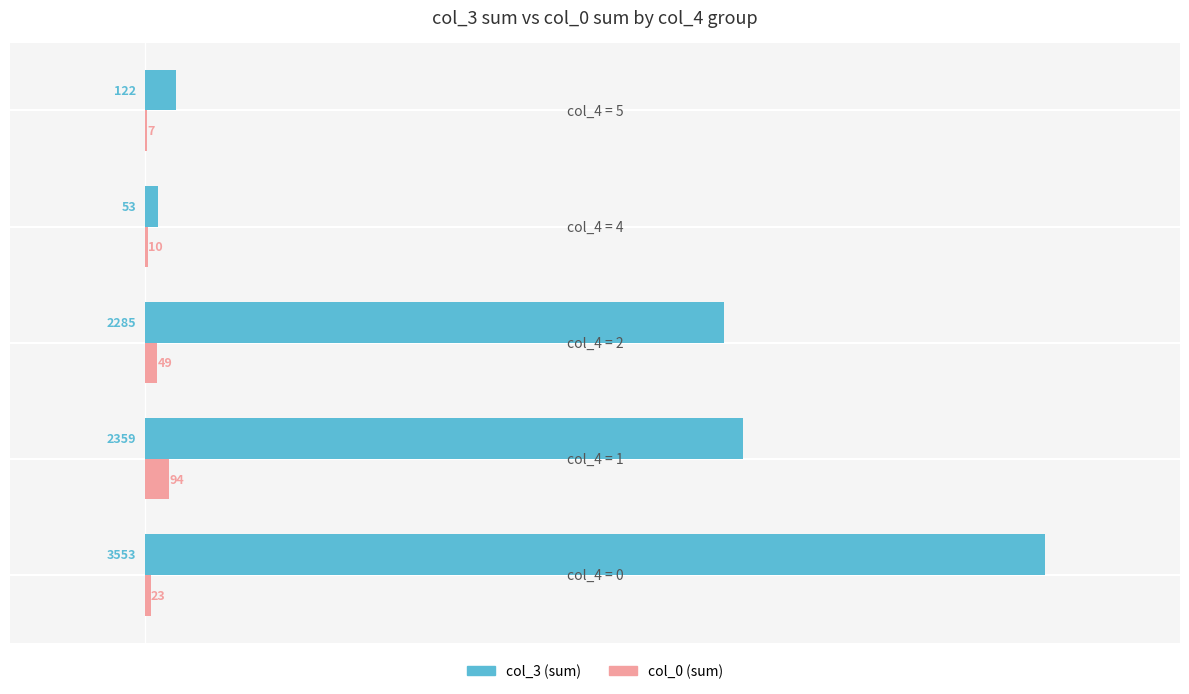

What is the sum of all col_3 (sum) values?

8372